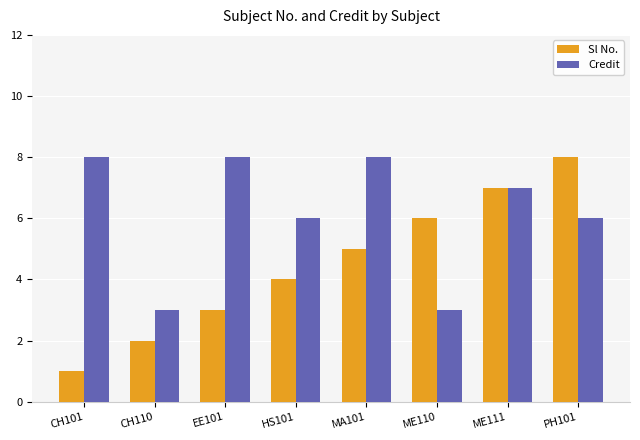

What position from the left is ME111?

7